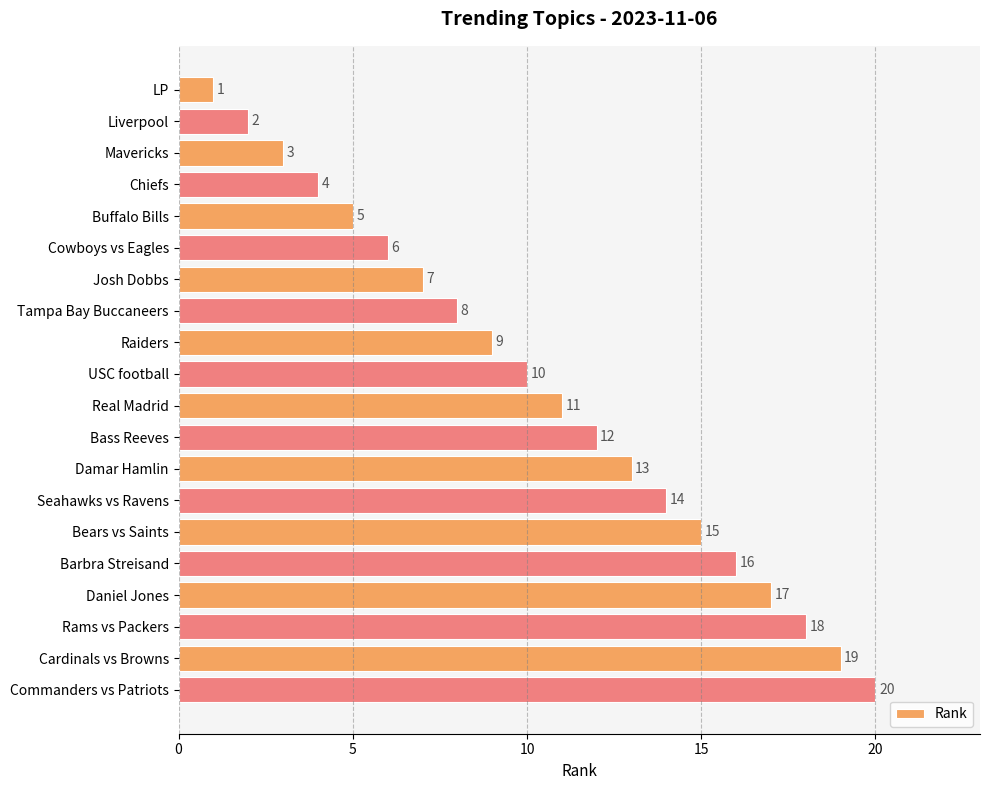

What is the value of the 6th bar from the top?

6